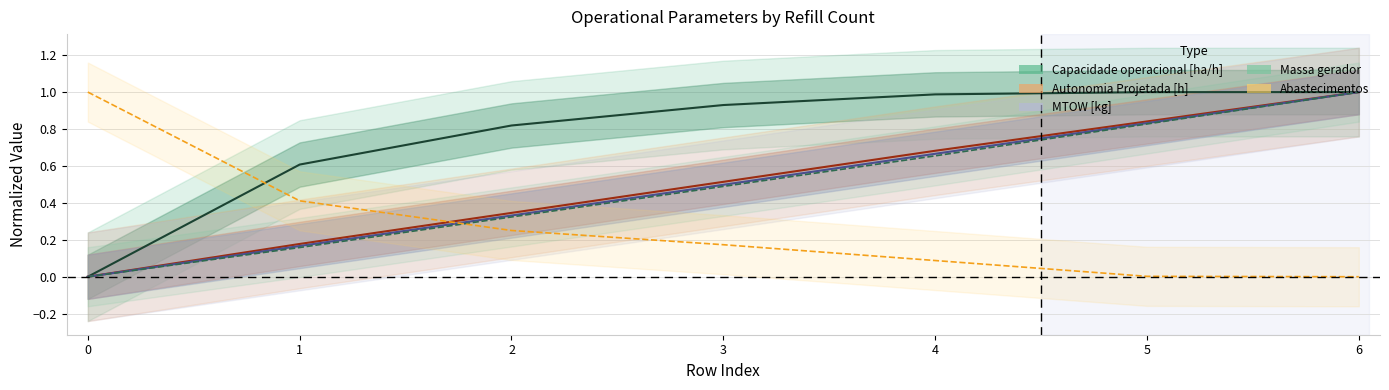

The value of Autonomia Projetada [h] at 1 is 0.2. True or false?

True